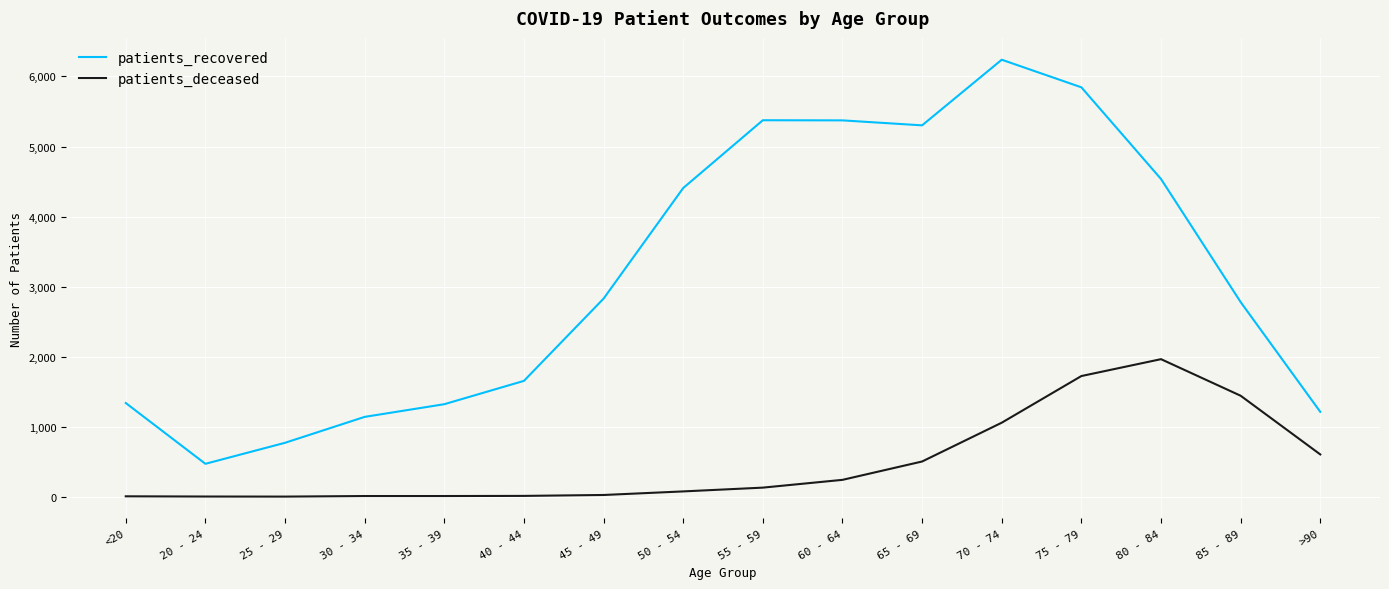

What are all the series names shown in the legend?

patients_recovered, patients_deceased